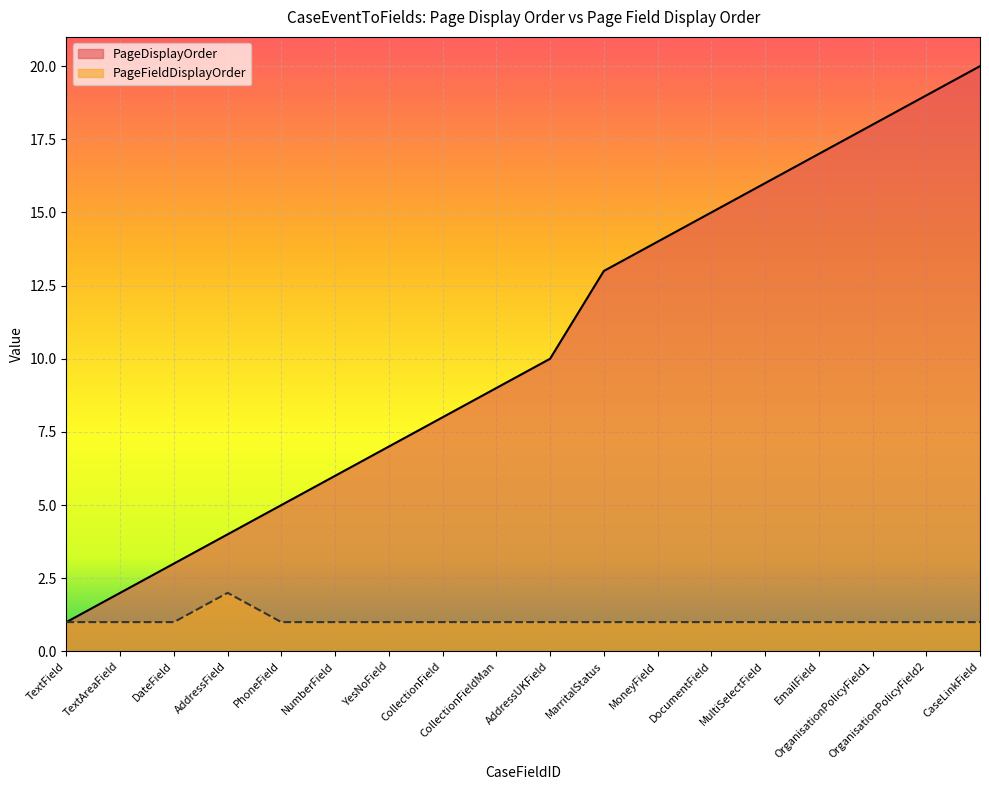

Which has a higher value, CollectionField or DocumentField?

DocumentField